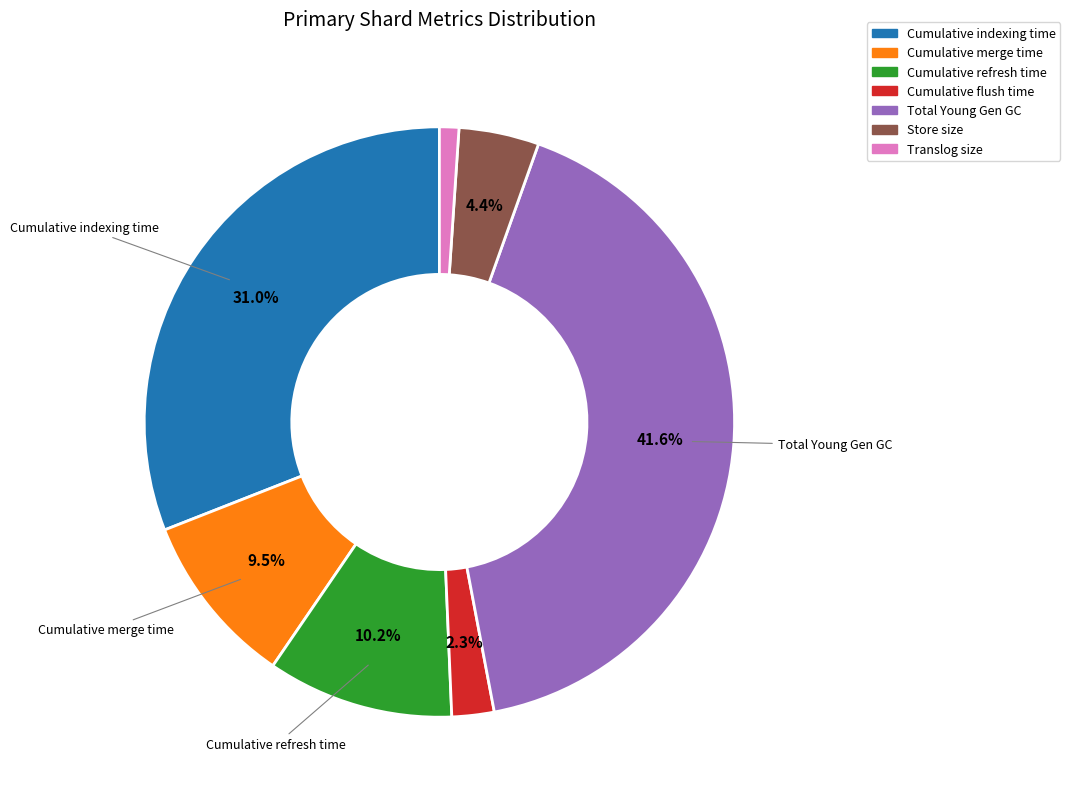

What portion of the pie excludes Store size?

95.6%